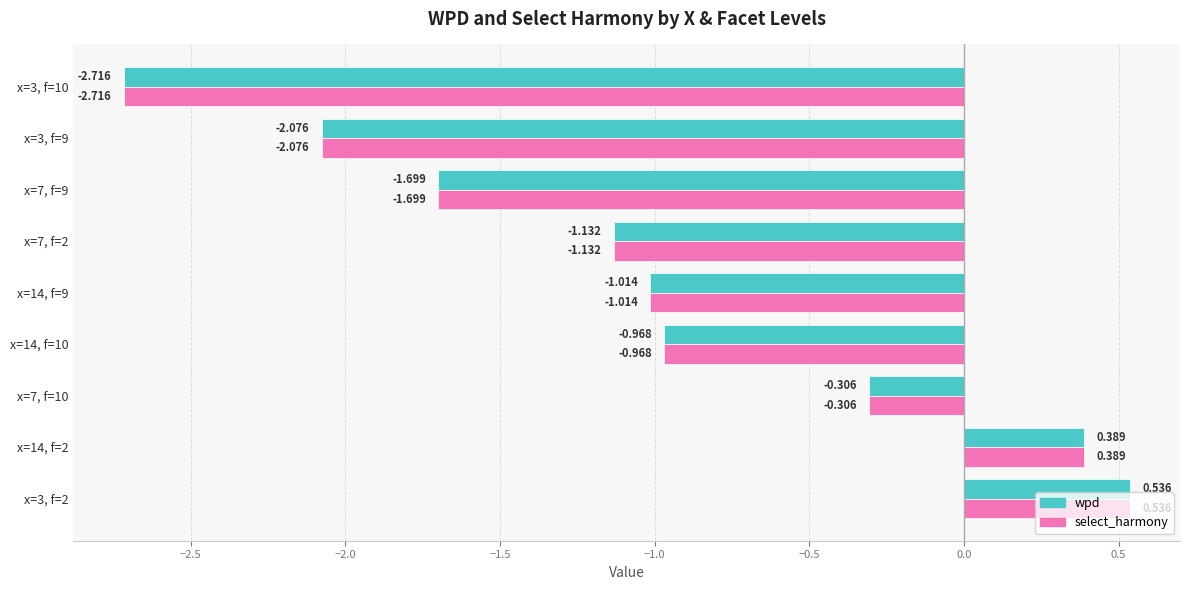

How many distinct data groups are displayed?

2